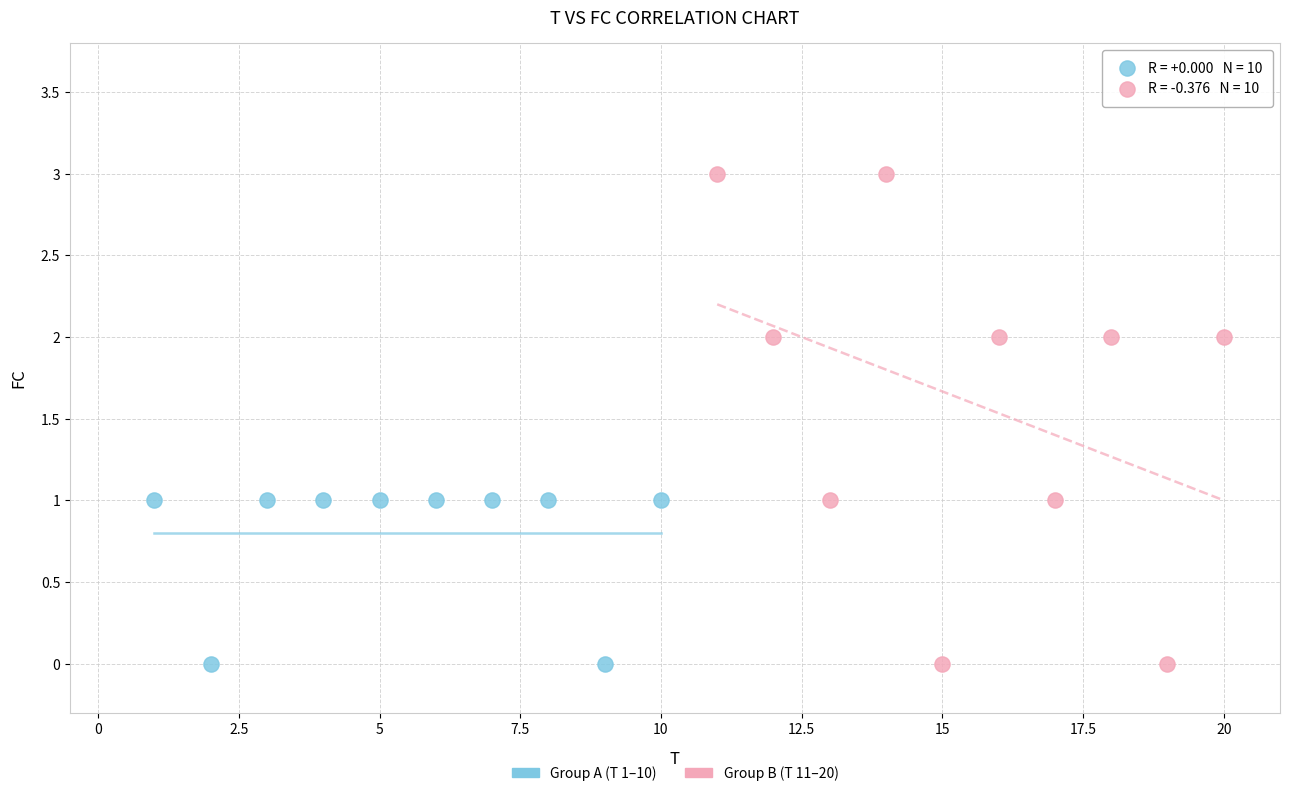

Which series reaches the maximum Y coordinate?

Group B (T 11–20)